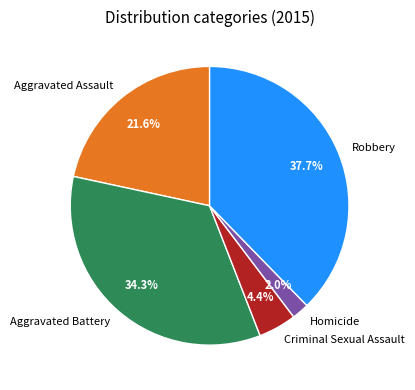

To the nearest percent, what percentage of the pie is Aggravated Battery?

34%